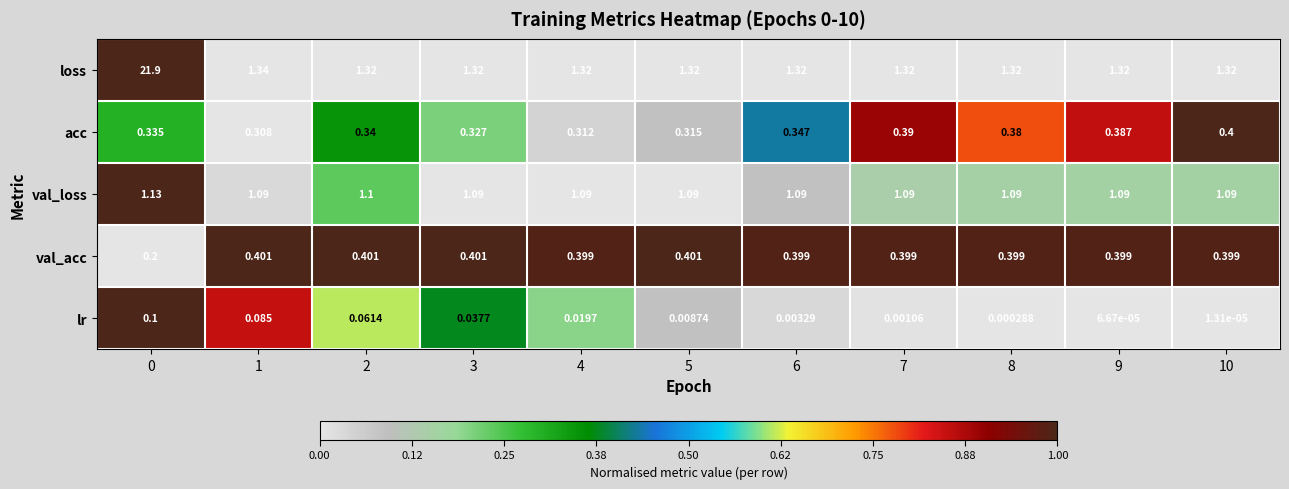

Which label corresponds to the smallest value in the chart?

10